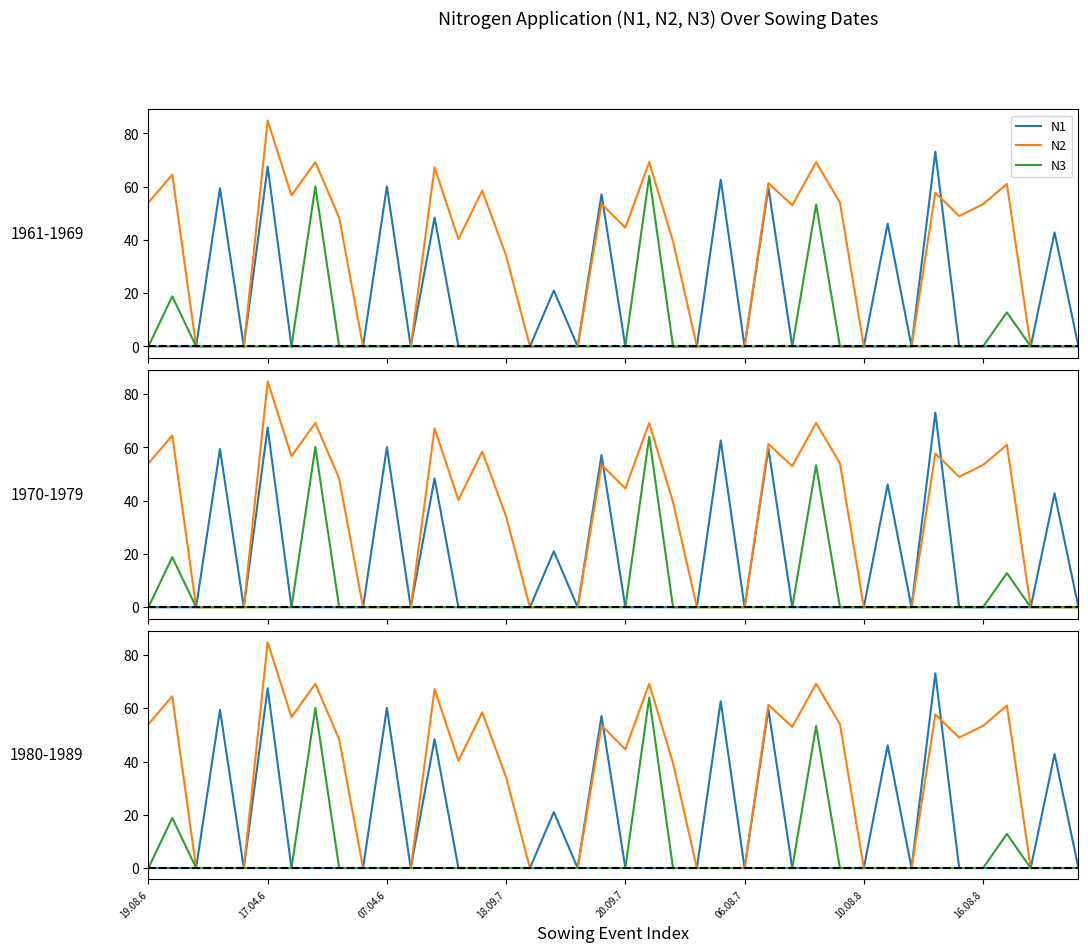

What value does the N1 series have at 17?

21.0